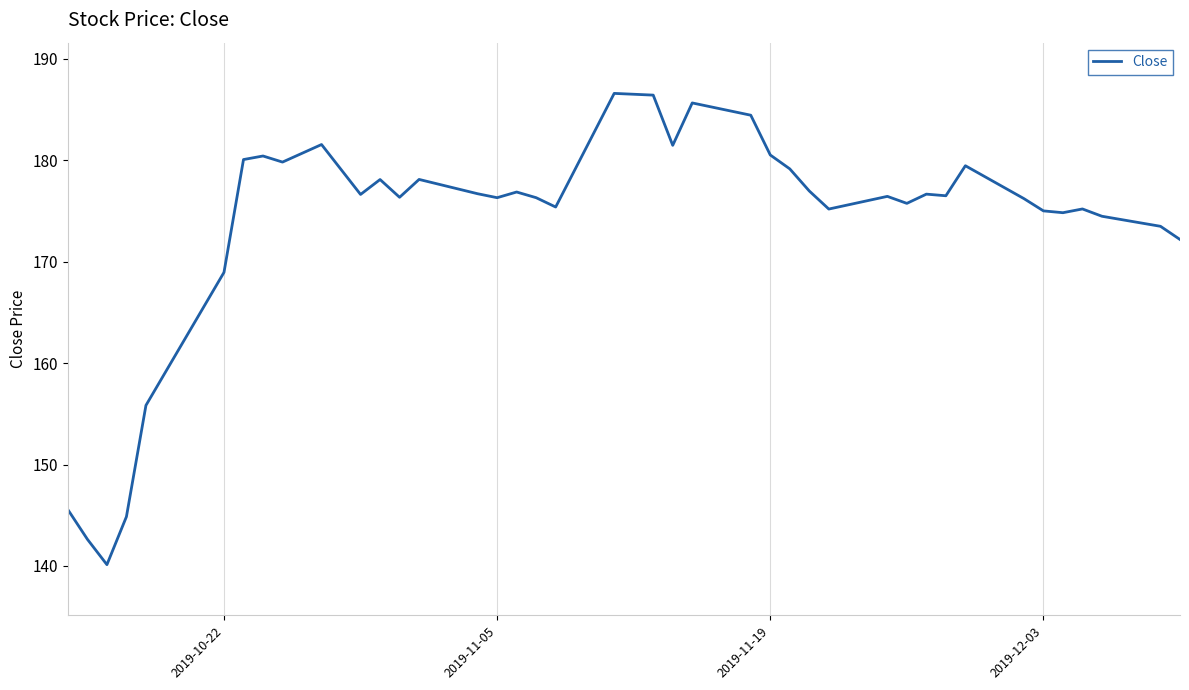

What is the greatest value displayed?

186.6